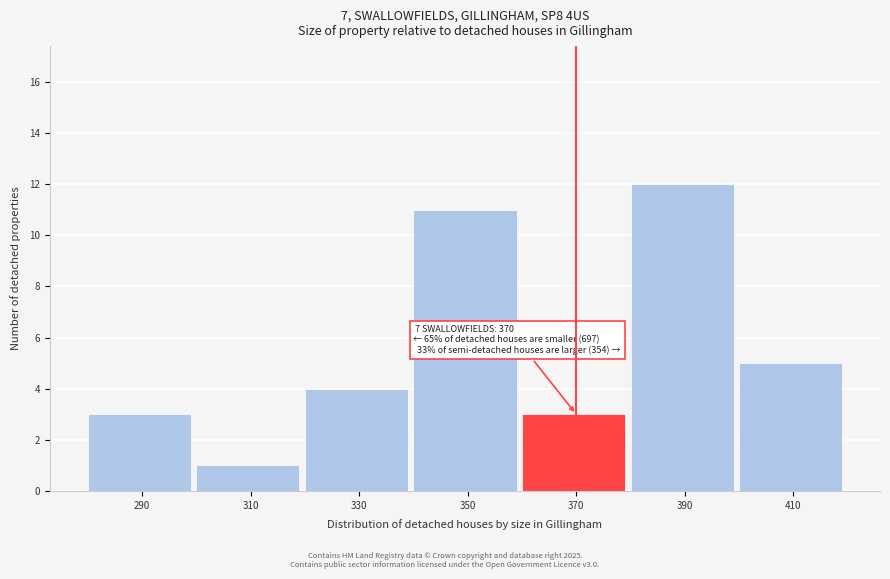

Reading left to right, what are all the values shown in this chart?

3	1	4	11	3	12	5